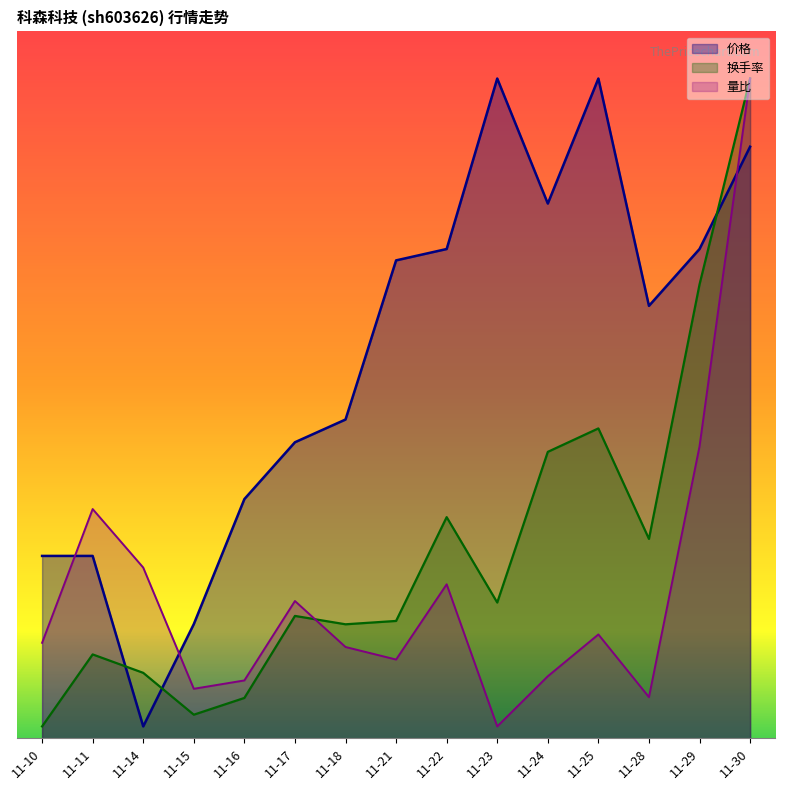

Which series changed the most between 11-10 and 11-16?

价格